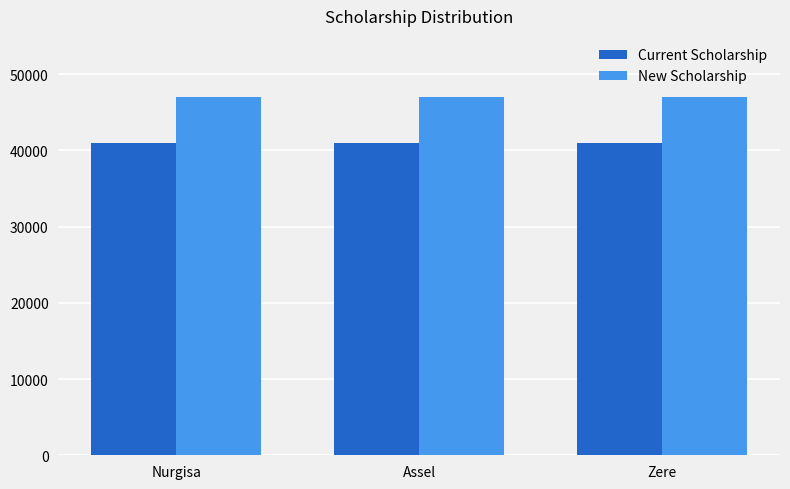

What is the minimum value for New Scholarship?

47000